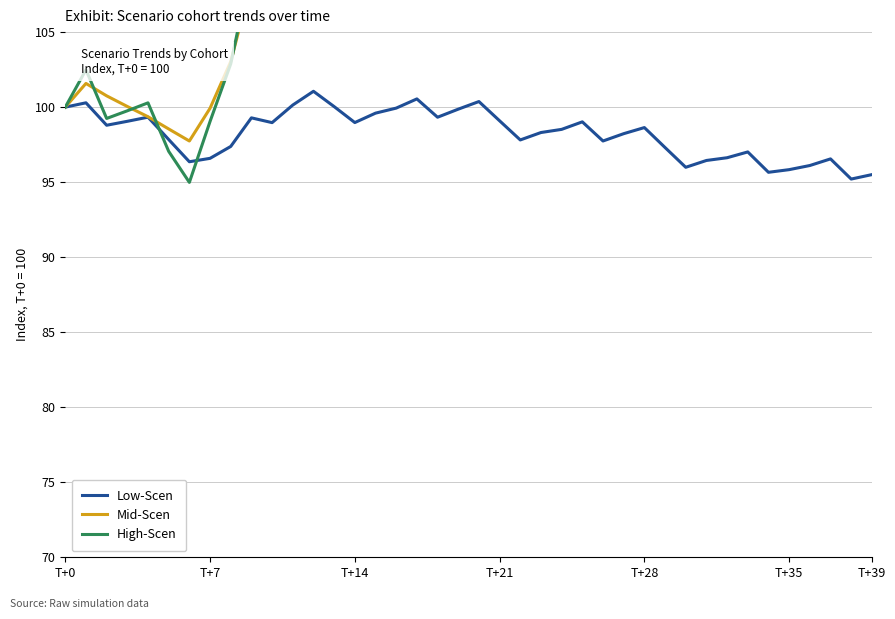

Reading right to left, transcribe all the data shown in this chart.

Low-Scen: 95.5	95.2	96.6	96.1	95.8	95.7	97.0	96.6	96.4	96.0	97.3	98.6	98.2	97.7	99.0	98.5	98.3	97.8	99.1	100.4	99.9	99.3	100.5	99.9	99.6	99.0	100.0	101.1	100.1	99.0	99.3	97.4	96.6	96.4	97.8	99.3	99.1	98.8	100.3	100.0
Mid-Scen: 121.8	120.3	120.7	121.1	119.6	118.2	118.6	117.1	115.7	116.0	116.7	117.2	117.7	118.0	118.4	118.7	117.1	117.3	117.9	118.6	118.8	119.0	119.3	117.1	115.3	113.1	113.3	113.2	110.5	109.5	108.3	103.0	99.9	97.7	98.5	99.4	100.0	100.8	101.6	100.0
High-Scen: 128.2	124.7	124.1	123.4	121.5	118.1	117.3	113.9	110.4	109.6	112.6	115.6	114.9	114.0	117.0	116.1	112.5	111.6	114.6	117.5	116.6	115.7	118.5	117.5	113.7	109.4	112.0	114.5	109.8	107.9	109.4	102.9	99.0	95.0	97.1	100.3	99.8	99.2	102.5	100.0